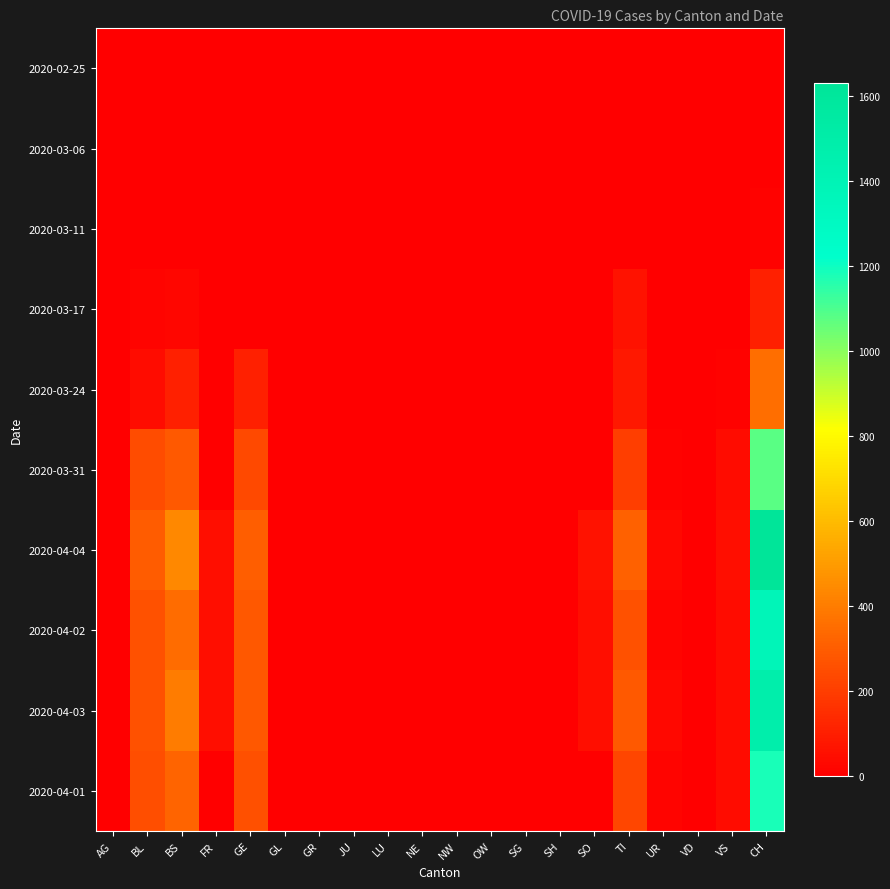

At how many categories does at least one series exceed 1351?

1